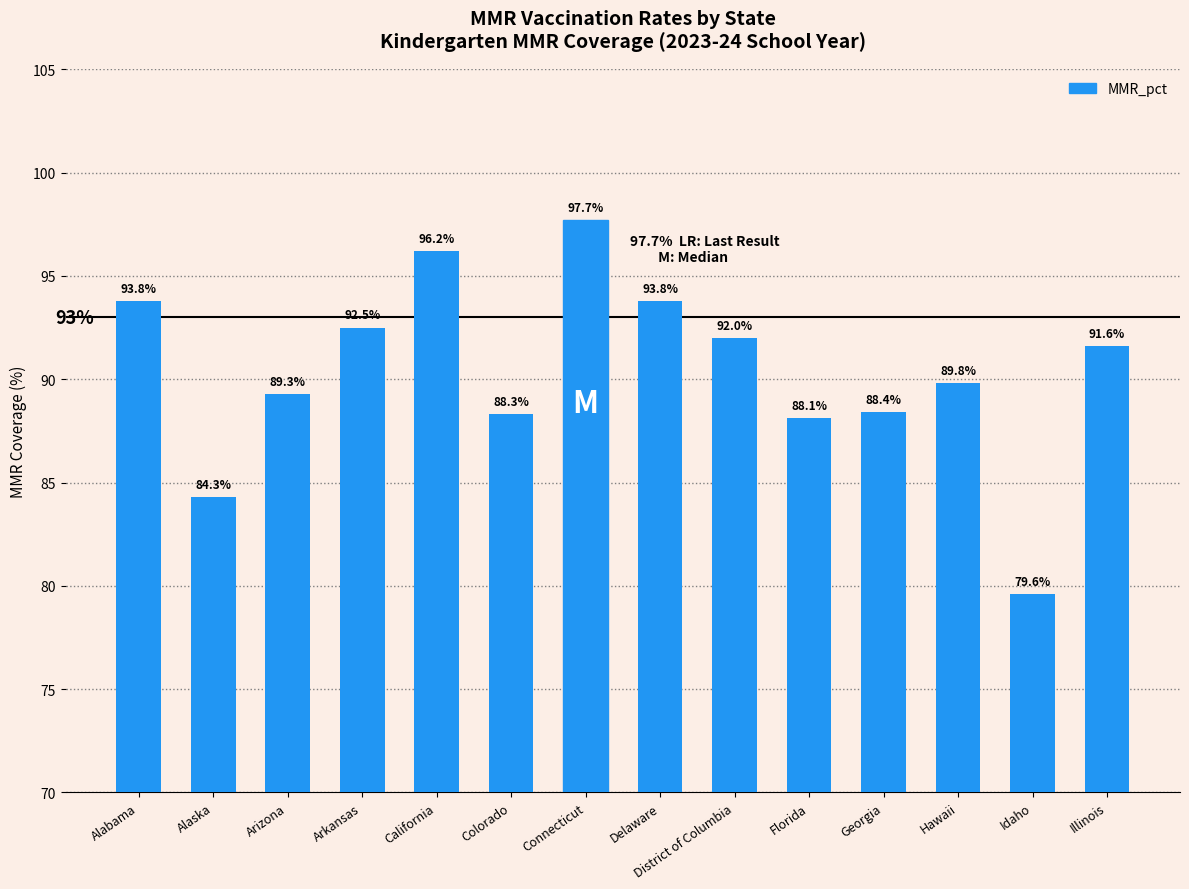

At which category does the chart reach its peak across all series?

Connecticut